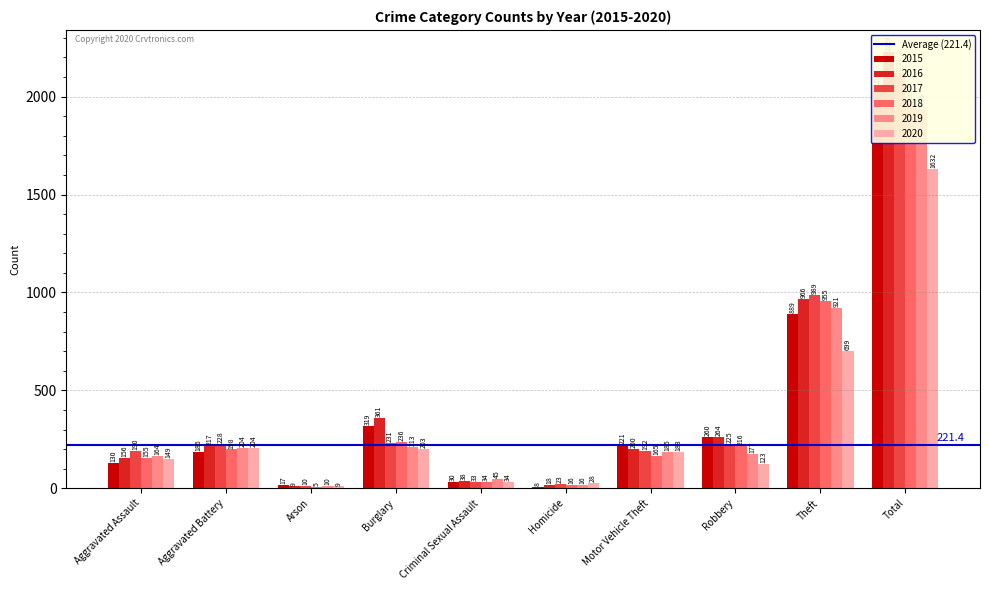

What is the spread (max minus min) of values at Robbery?

141